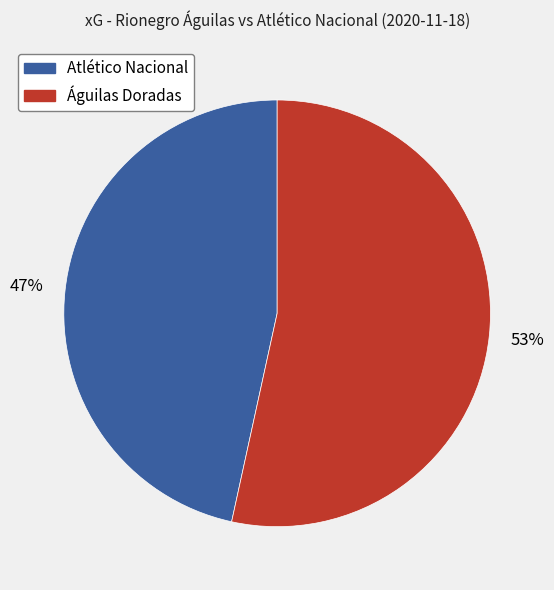

How many slices are in this pie chart?

2